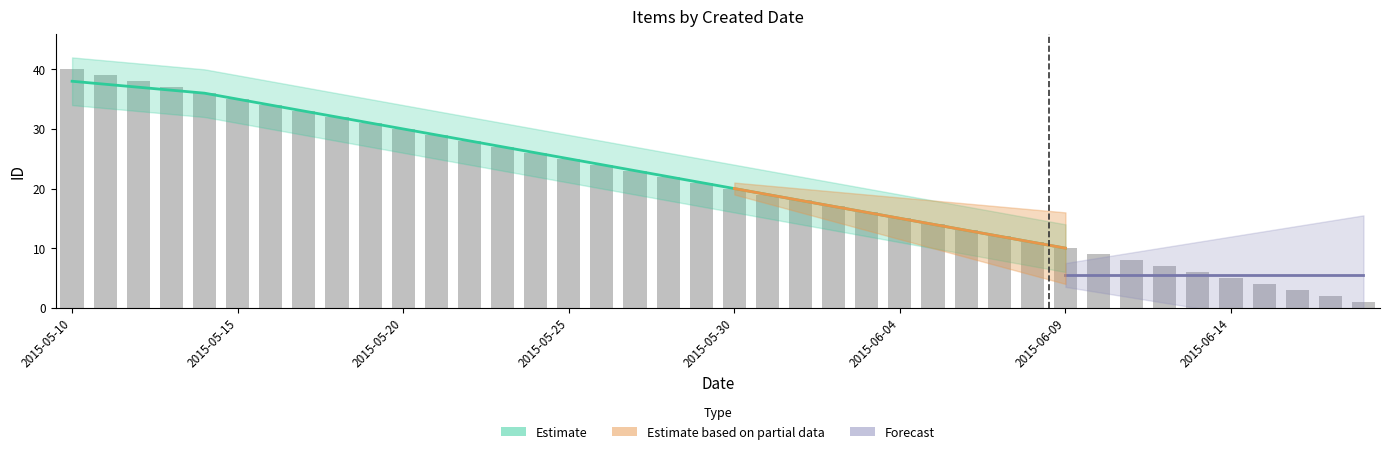

What is the label of the 12th bar from the right?

2015-06-07